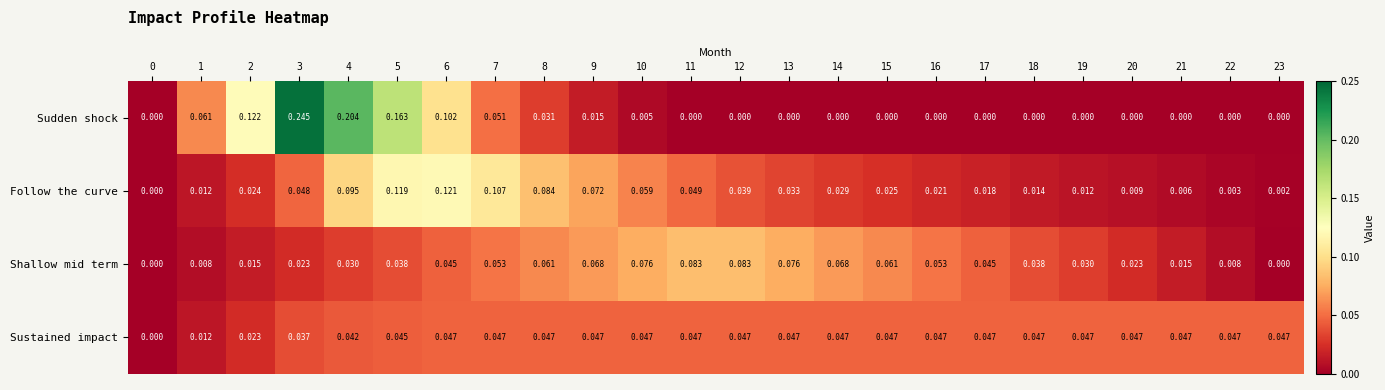

Which series has the largest range (max minus min)?

Sudden shock